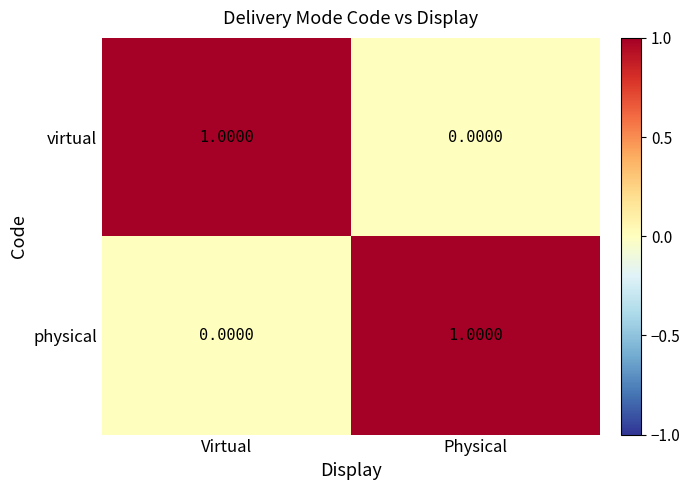

Rank the series at Physical from highest to lowest value.

physical, virtual